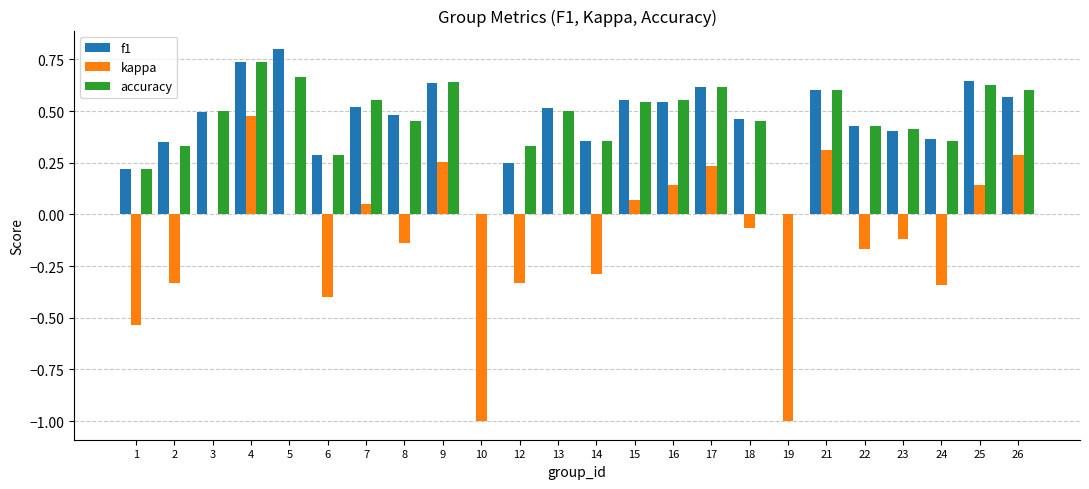

The value of f1 at 19 is 0.0. True or false?

True